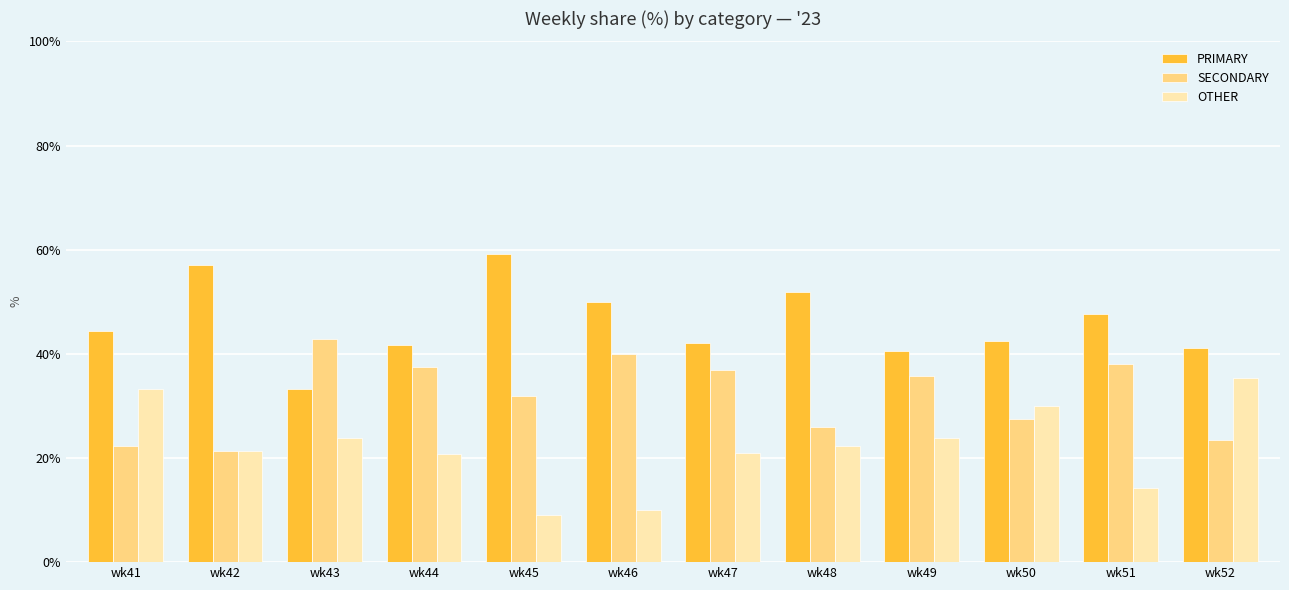

The value of PRIMARY at wk42 is 34.2. True or false?

False